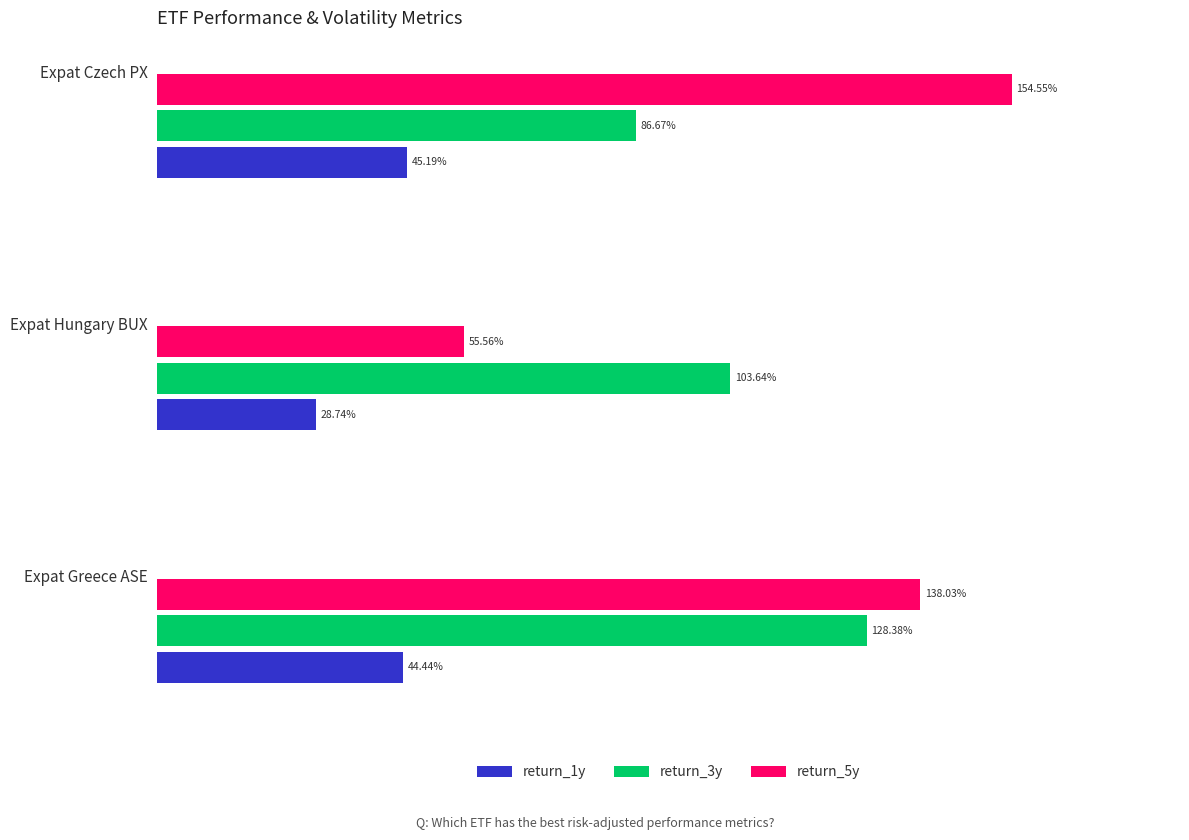

Which category has the lowest value across all series?

Expat Hungary BUX